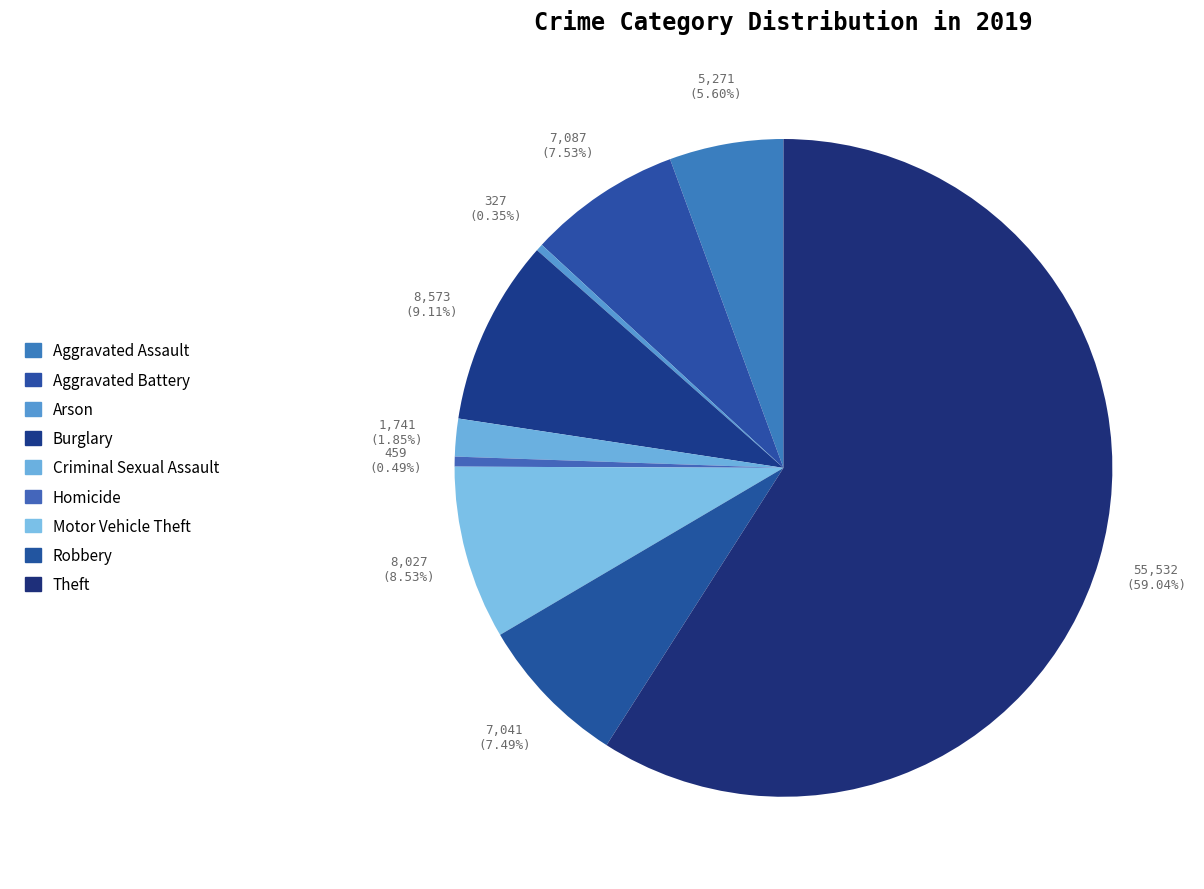

Count the number of slices in the pie.

9